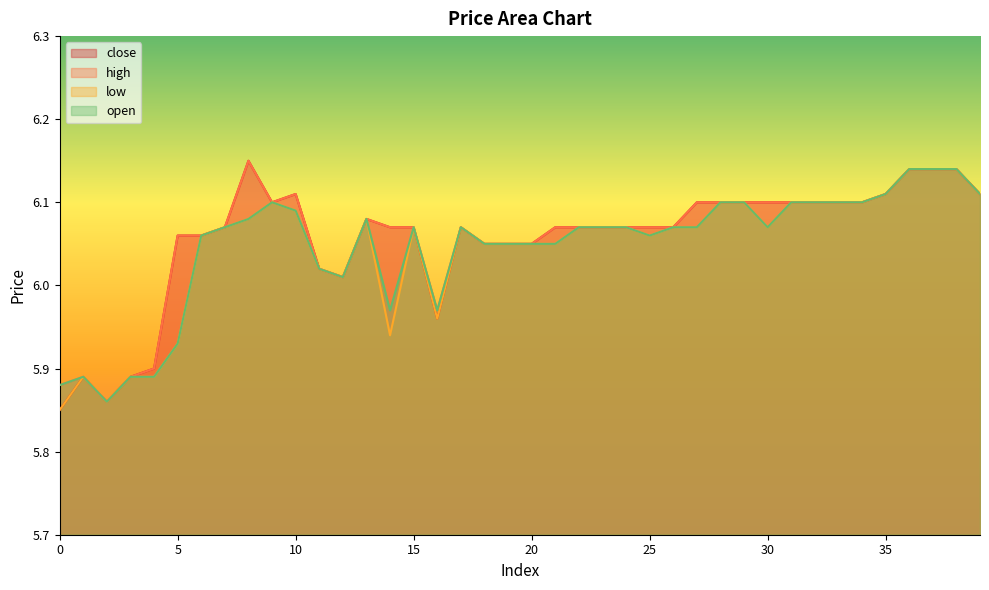

What is the sum of the open values at 8 and 25?

12.1